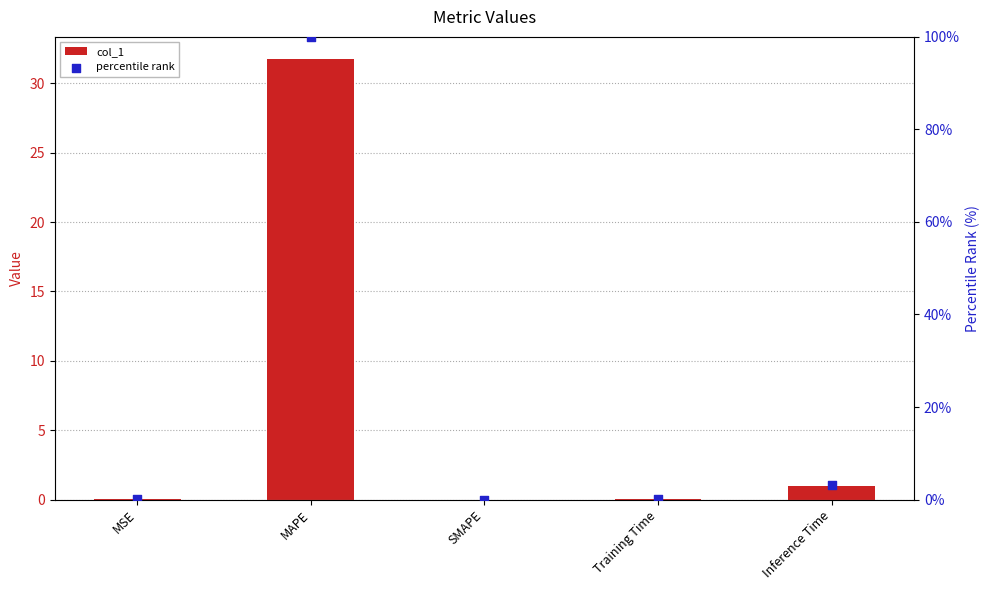

Is the value of col_1 at Training Time greater than the value of percentile rank at Inference Time?

No